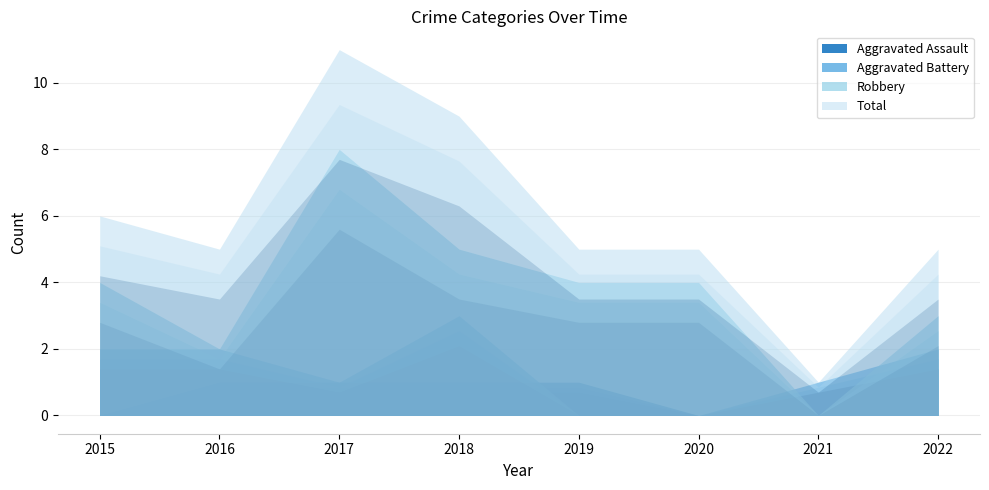

How many lines are shown in the chart?

4